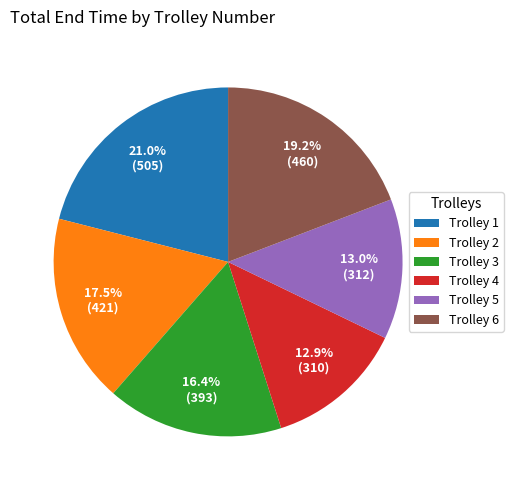

To the nearest percent, what percentage of the pie is Trolley 5?

13%